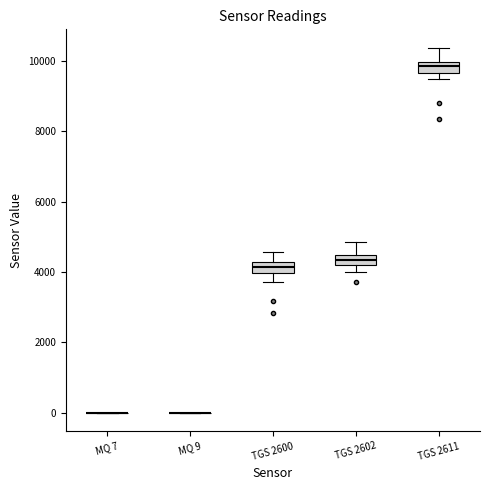

Where does the upper whisker of the box for TGS 2611 end on the y-axis? The values are not printed on the chart, so give them approximately, as read against the axis.

10400